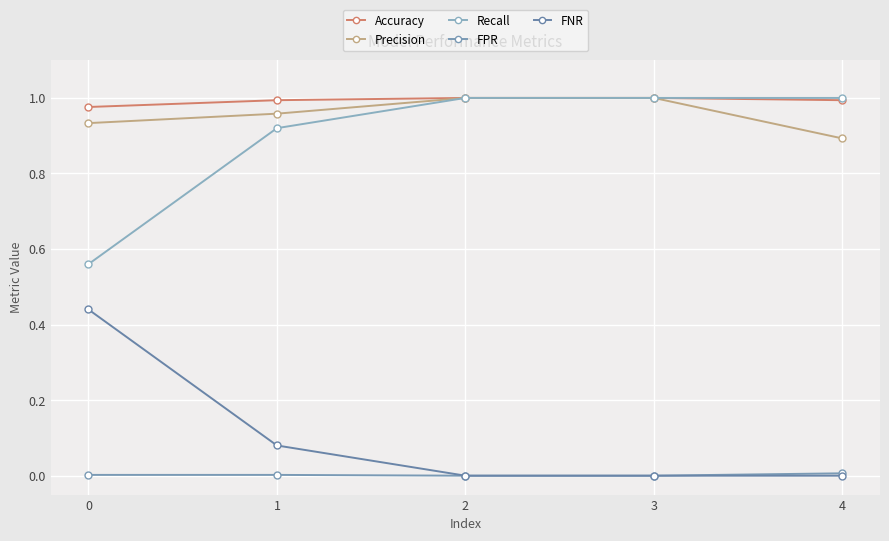

Read the Accuracy value at 1.

1.0